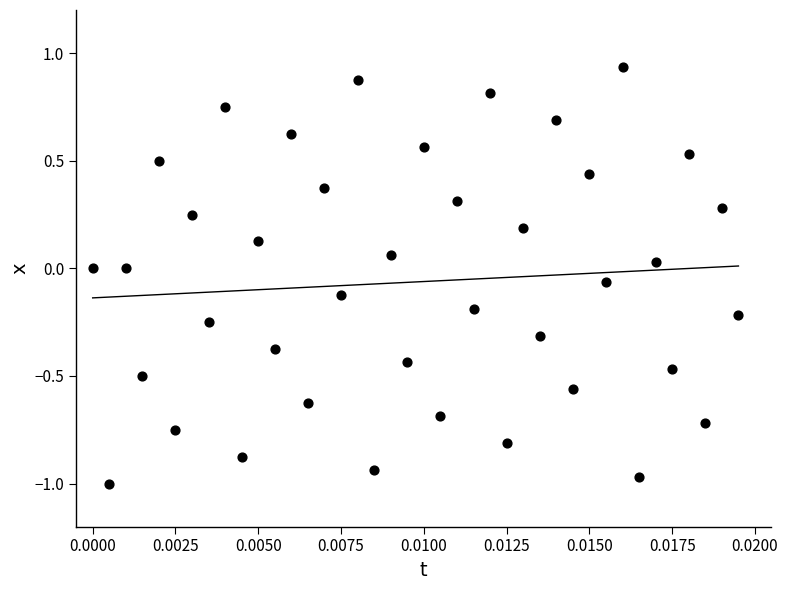

What is the range of Y values (max minus min)?

1.9